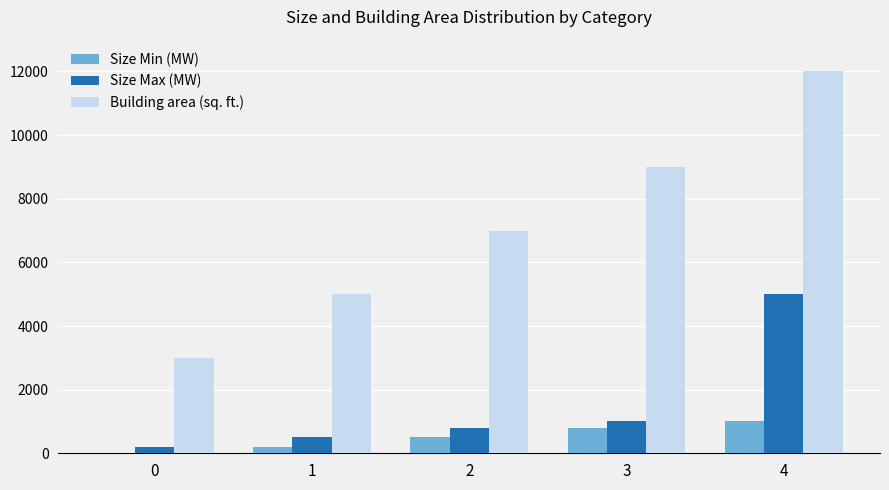

Reading right to left, extract all data points from this chart.

Size Min (MW): 4=1000	3=800	2=500	1=200	0=0
Size Max (MW): 4=5000	3=1000	2=800	1=500	0=200
Building area (sq. ft.): 4=12000	3=9000	2=7000	1=5000	0=3000